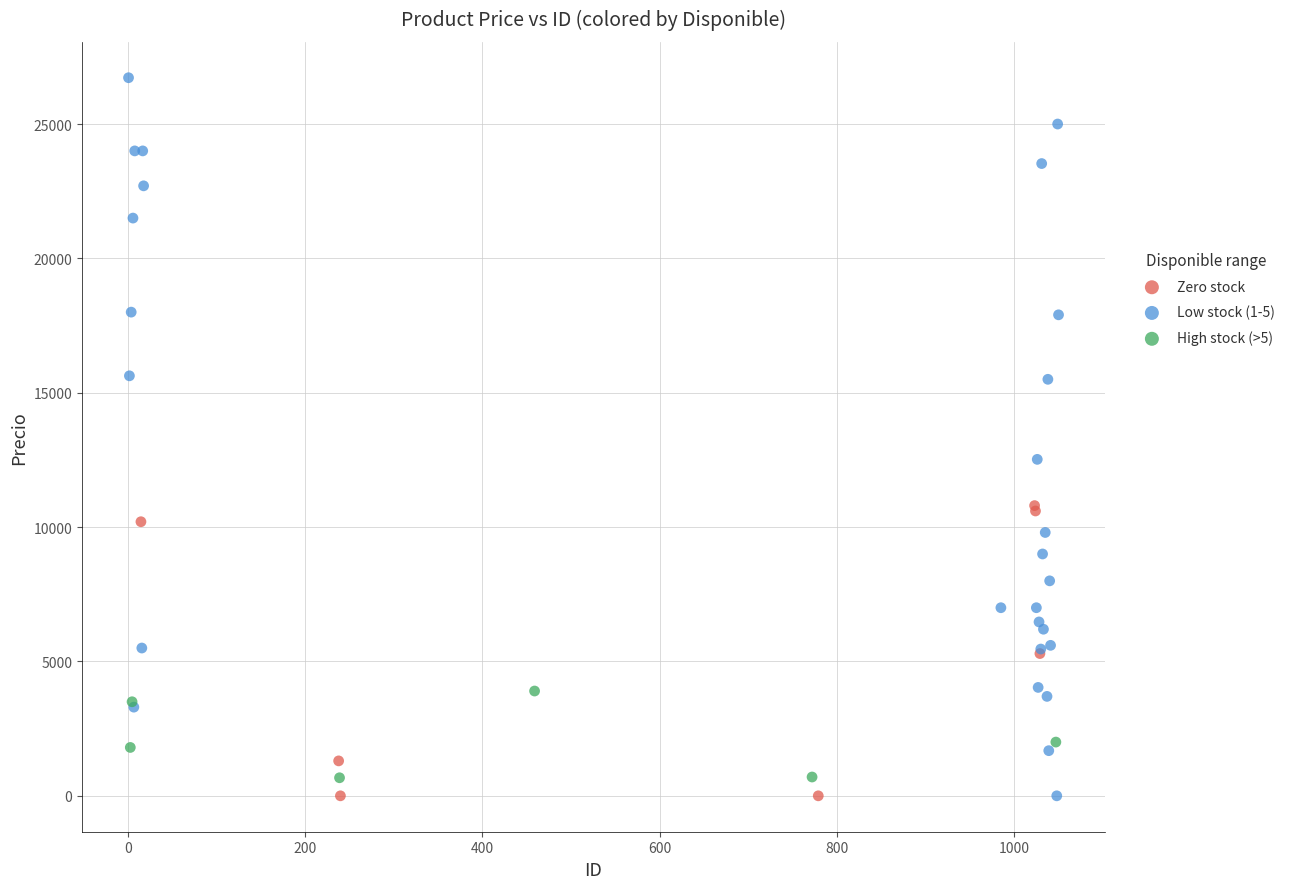

Which series has the widest spread of Y values?

Low stock (1-5)